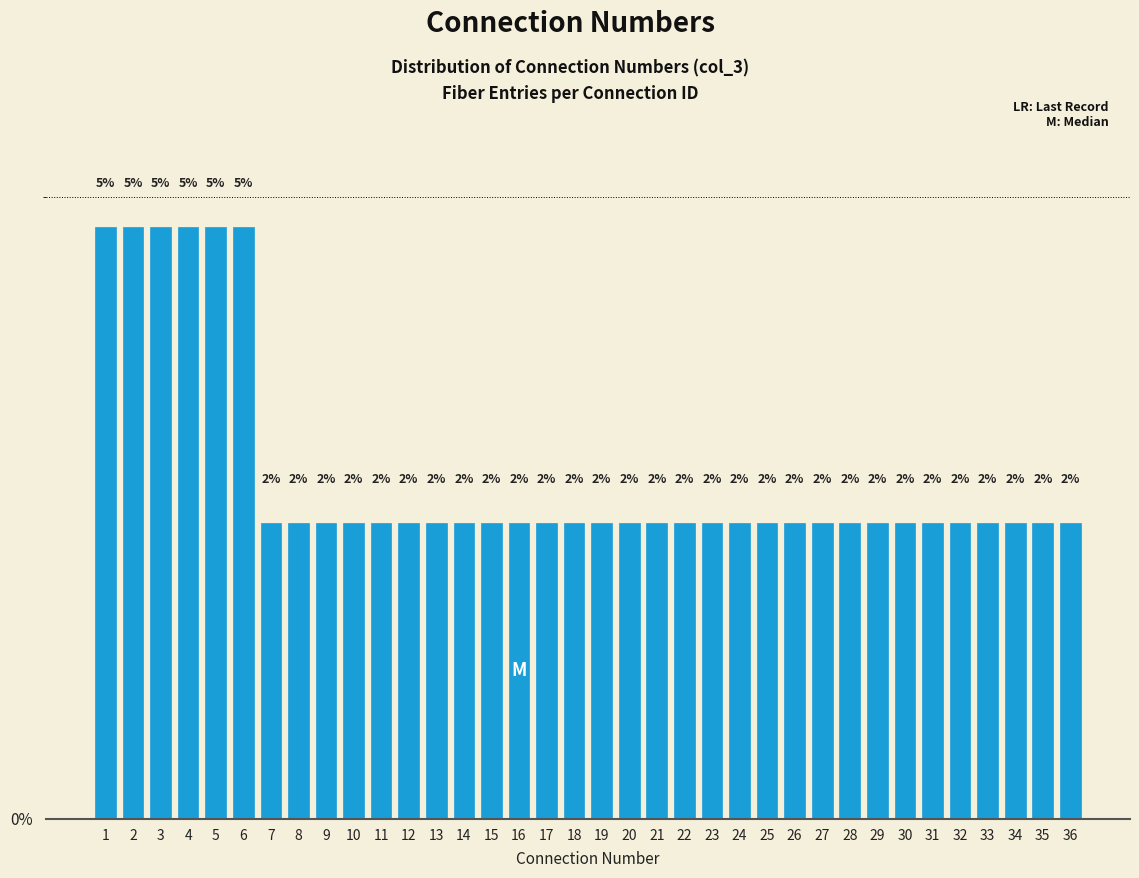

Does the chart contain any negative values?

No